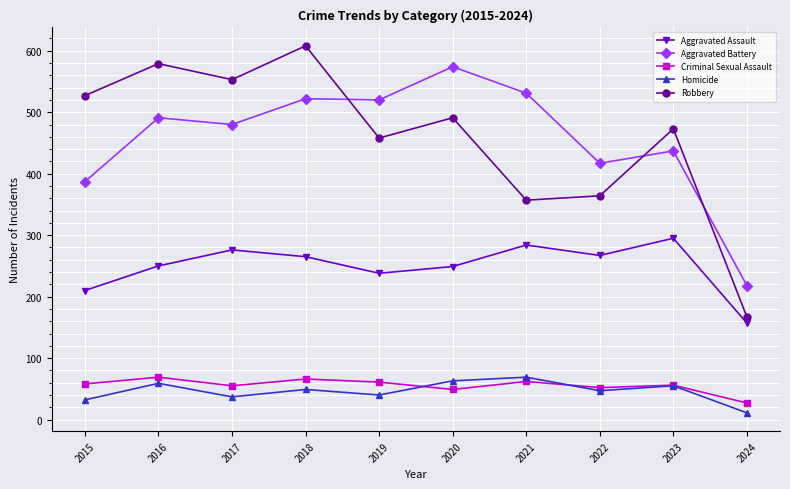

True or false: Aggravated Battery and Criminal Sexual Assault cross at least once.

False